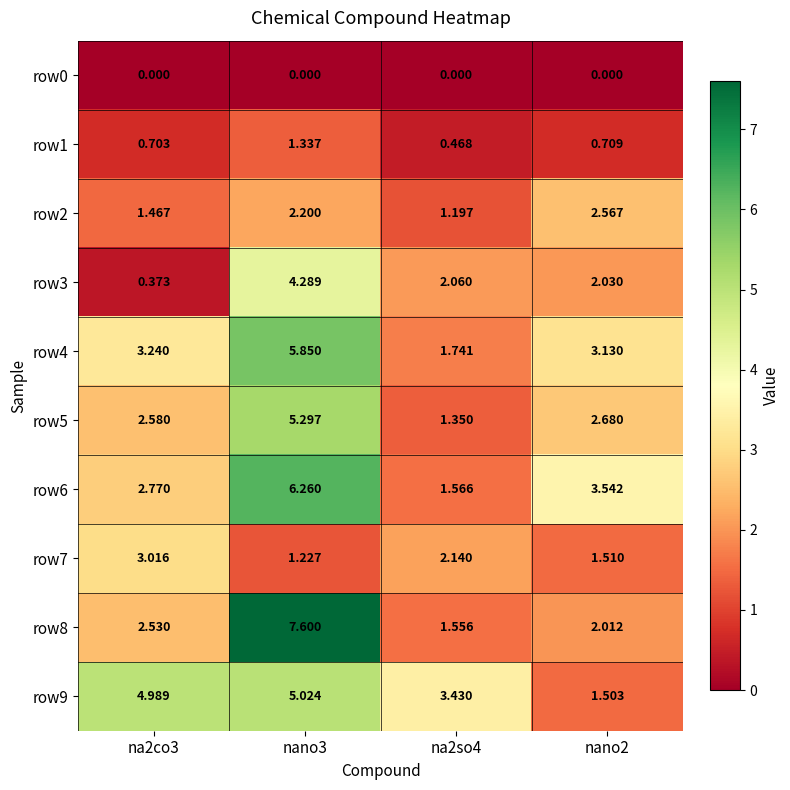

What is the difference between the highest and lowest values at na2co3?

5.0